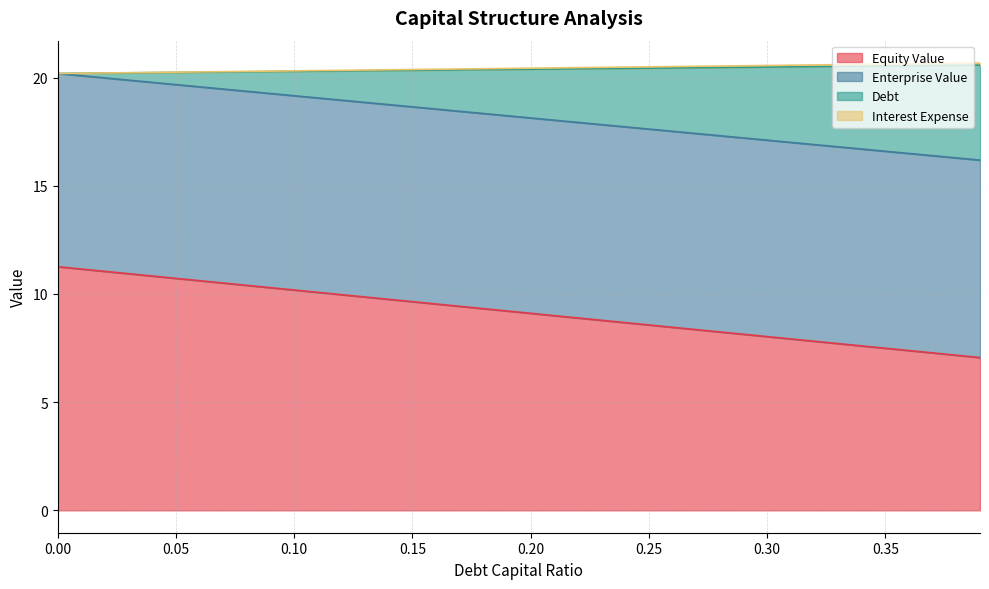

What is the total value across all series at 0.00?

20.2